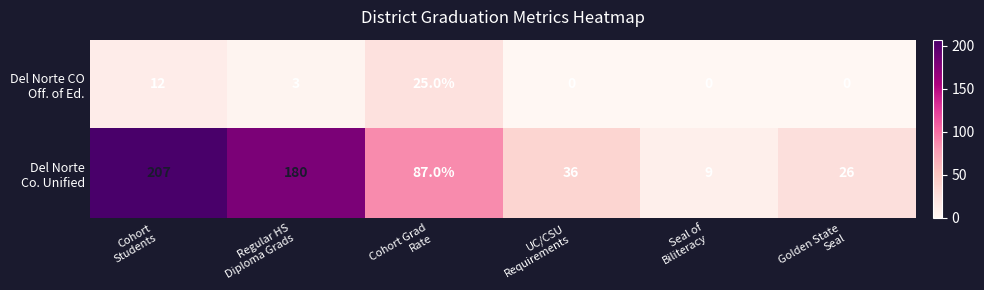

What is the greatest value displayed?

207